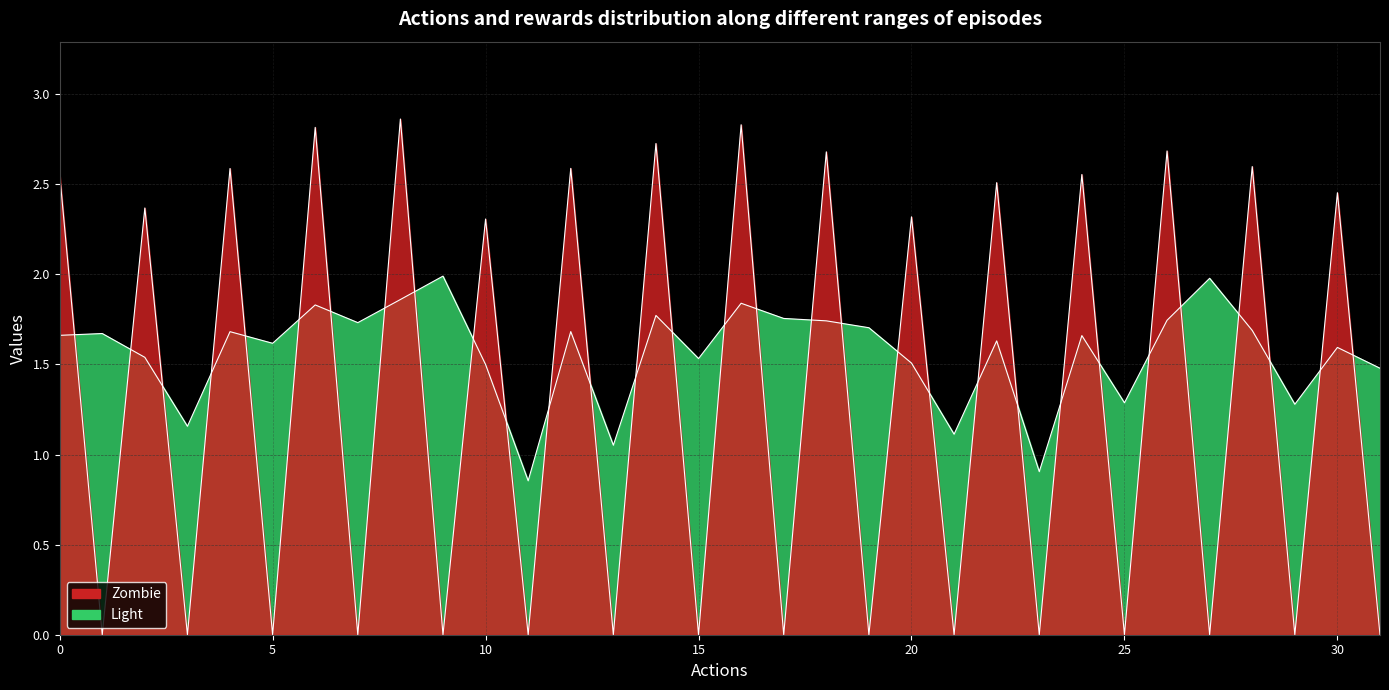

Does the chart display data point markers on the line(s)?

No